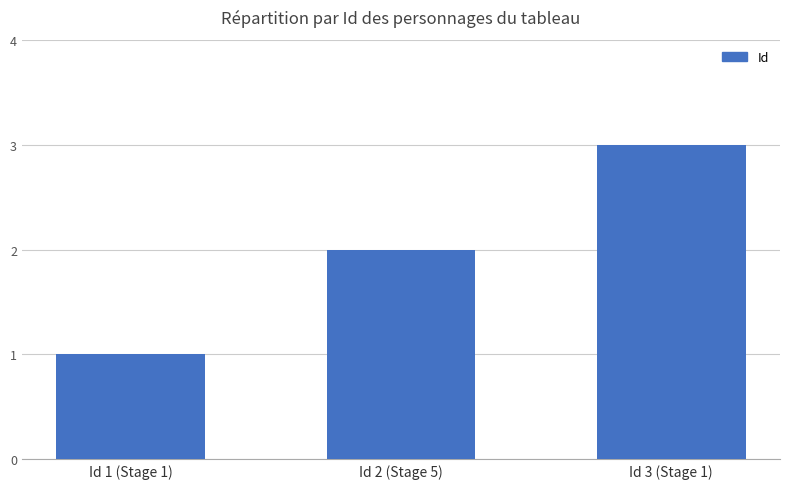

The chart shows a value of 3 at Id 3 (Stage 1). True or false?

True